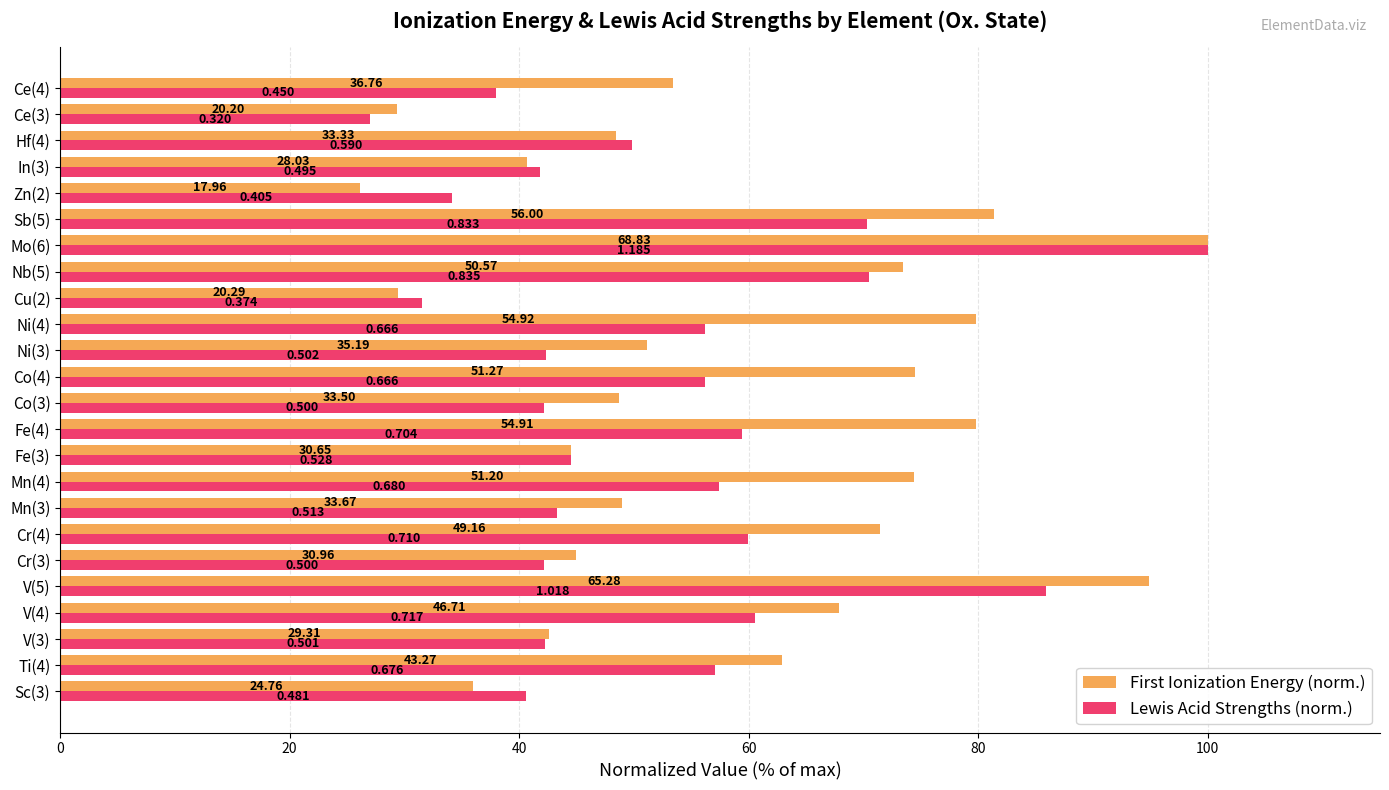

What are all the series names shown in the legend?

First Ionization Energy (norm.), Lewis Acid Strengths (norm.)